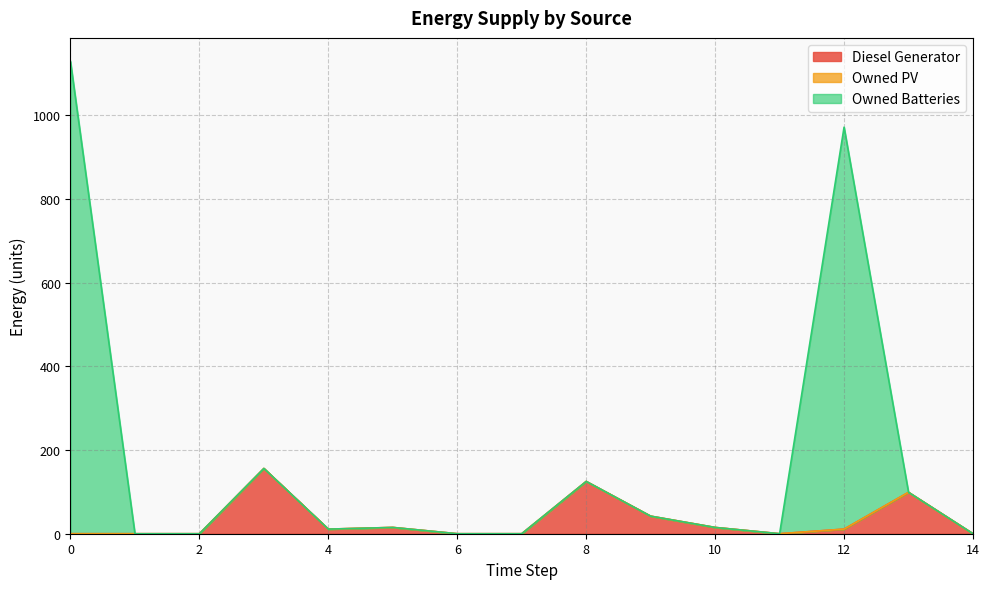

Is the value of Owned Batteries at 11 greater than the value of Diesel Generator at 10?

No